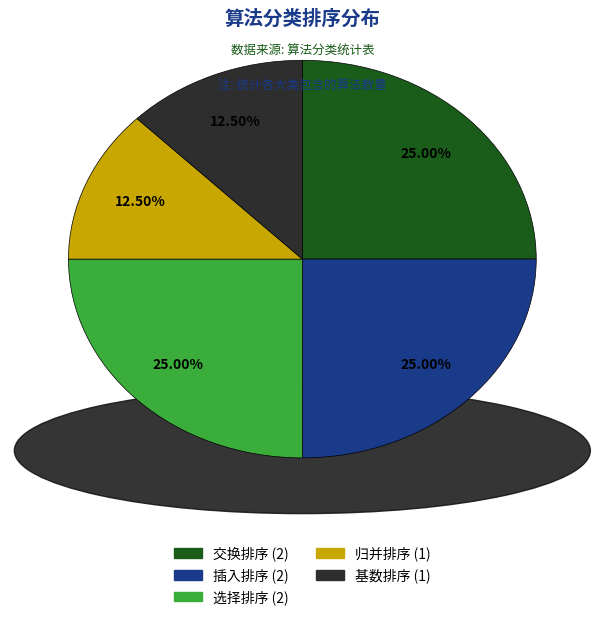

Approximately how many times larger is the value at 基数排序 compared to 选择排序?

0.5